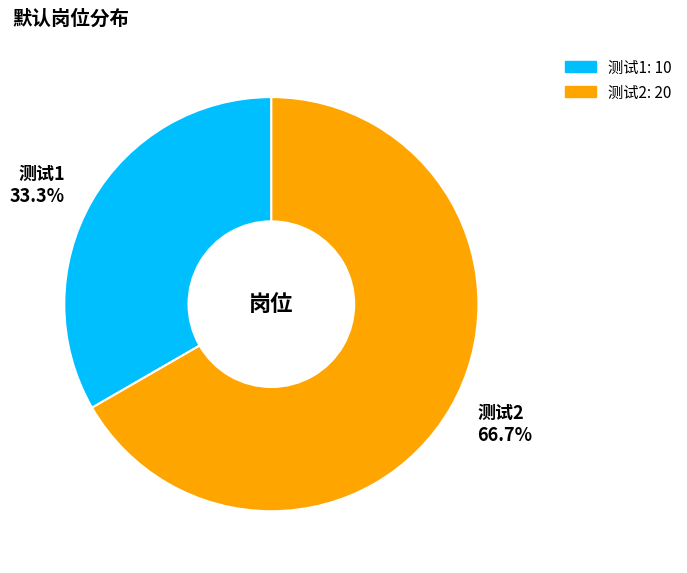

What percentage is the 测试1 slice, to the nearest percent?

33%